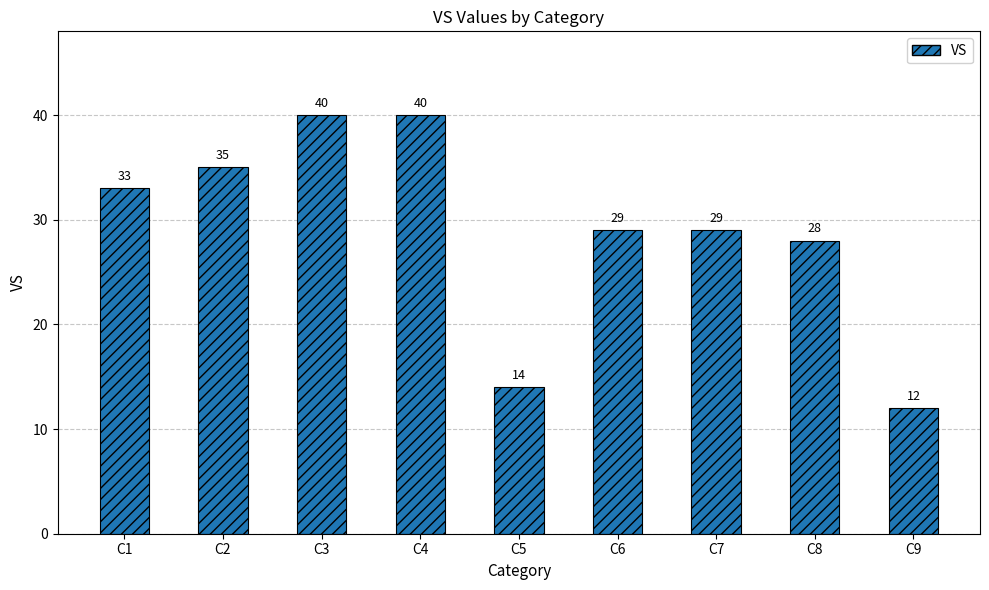

Where does the data first go above 29?

C1